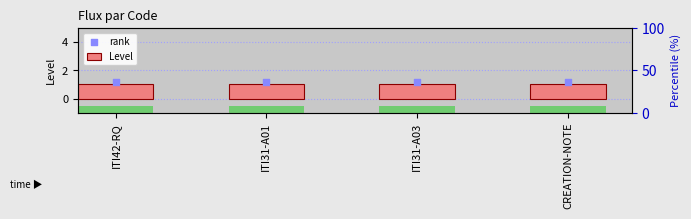

Is the value of Level at ITI42-RQ greater than the value of rank at ITI31-A03?

No